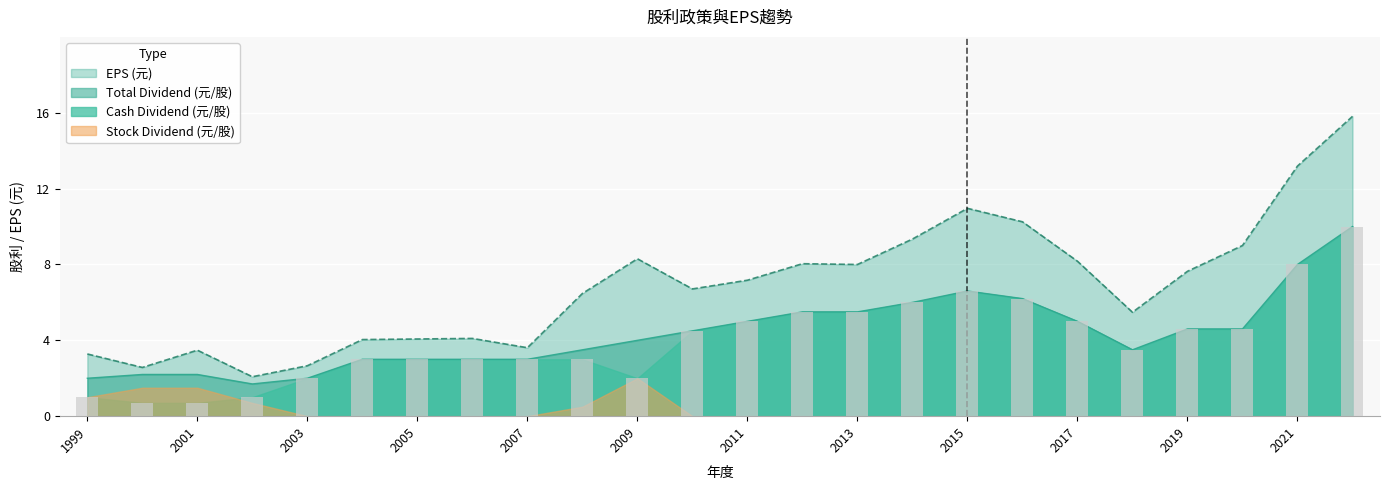

What is the spread (max minus min) of values at 2019?

3.0